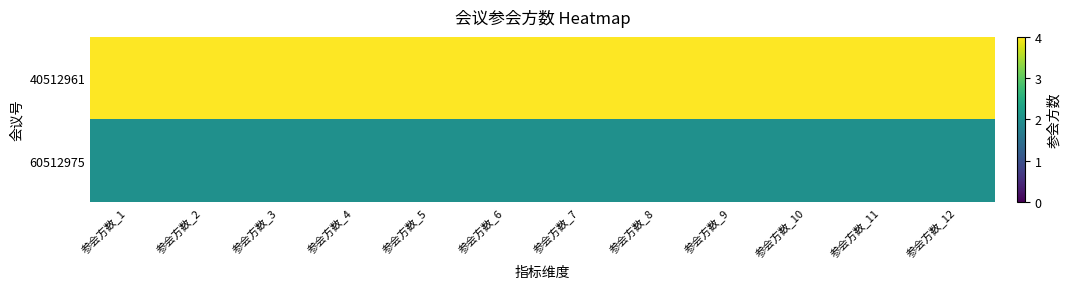

At which category is the sum across all series the highest?

参会方数_1